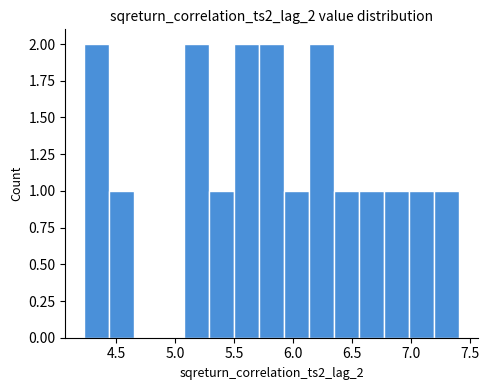

Reading left to right, transcribe this chart: for each bar, give the range it covers on the x-axis and its height. Neither the bar edges nor the heights are printed on the chart, so give them approximately, as read against the axes.

4.25 to 4.45: 2
4.45 to 4.65: 1
4.65 to 4.85: 0
4.85 to 5.10: 0
5.10 to 5.30: 2
5.30 to 5.50: 1
5.50 to 5.70: 2
5.70 to 5.95: 2
5.95 to 6.15: 1
6.15 to 6.35: 2
6.35 to 6.55: 1
6.55 to 6.75: 1
6.75 to 7.00: 1
7.00 to 7.20: 1
7.20 to 7.40: 1